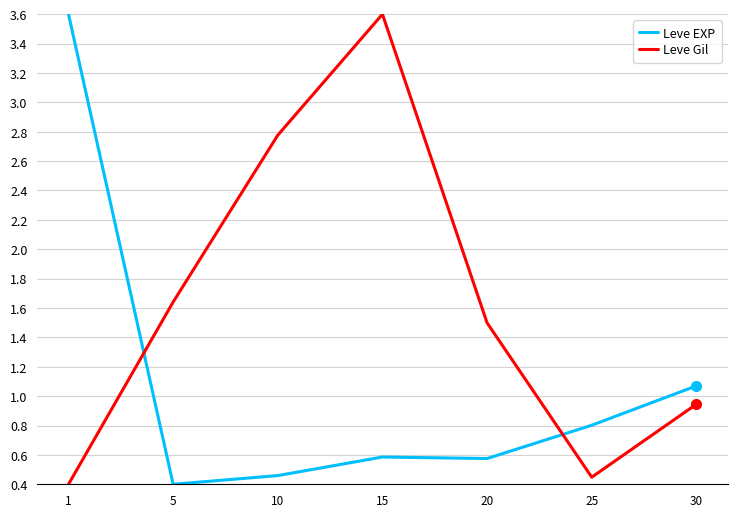

What is the difference between the second highest and second lowest values in the Leve Gil series?

2.3